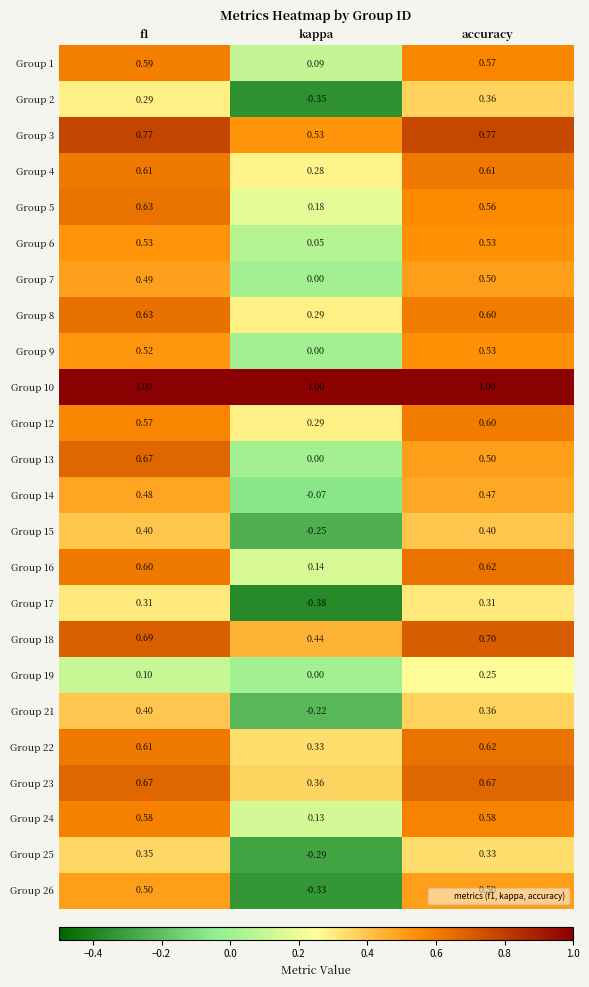

Is the value of Group 14 at kappa greater than the value of Group 13 at kappa?

No